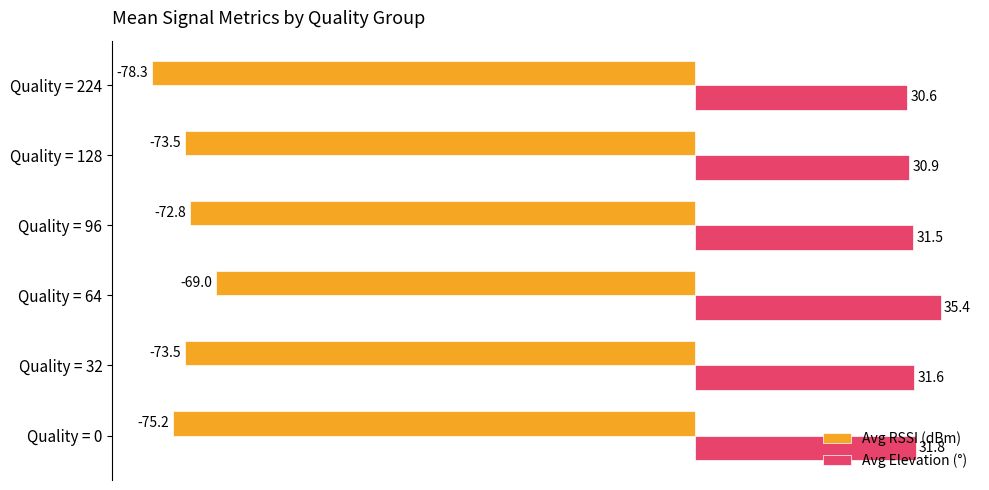

The Avg RSSI (dBm) series shows -78.3 at Quality = 224. True or false?

True